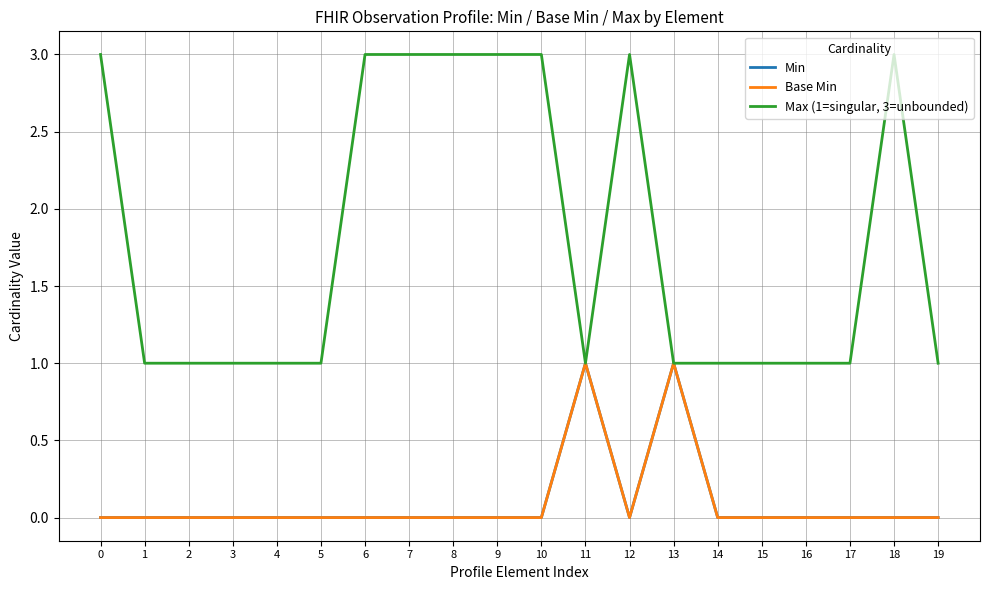

Reading left to right, what are all the values shown in this chart?

Min: 0=0	1=0	2=0	3=0	4=0	5=0	6=0	7=0	8=0	9=0	10=0	11=1	12=0	13=1	14=0	15=0	16=0	17=0	18=0	19=0
Base Min: 0=0	1=0	2=0	3=0	4=0	5=0	6=0	7=0	8=0	9=0	10=0	11=1	12=0	13=1	14=0	15=0	16=0	17=0	18=0	19=0
Max (1=singular, 3=unbounded): 0=3	1=1	2=1	3=1	4=1	5=1	6=3	7=3	8=3	9=3	10=3	11=1	12=3	13=1	14=1	15=1	16=1	17=1	18=3	19=1